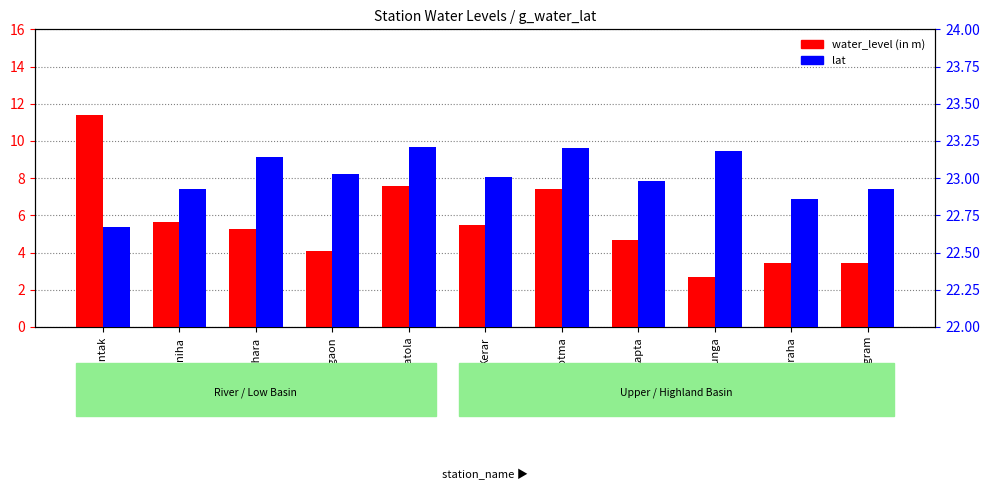

Reading left to right, what are all the values shown in this chart?

water_level (in m): Amarkantak=11.4	Basaniha=5.7	Deohara=5.2	Dhangaon=4.1	Jhiriyatola=7.5	Kerar=5.5	Kotma=7.4	Lapta=4.7	Phunga=2.7	Piparaha=3.4	Rajendra gram=3.4
lat: Amarkantak=22.7	Basaniha=22.9	Deohara=23.1	Dhangaon=23.0	Jhiriyatola=23.2	Kerar=23.0	Kotma=23.2	Lapta=23.0	Phunga=23.2	Piparaha=22.9	Rajendra gram=22.9